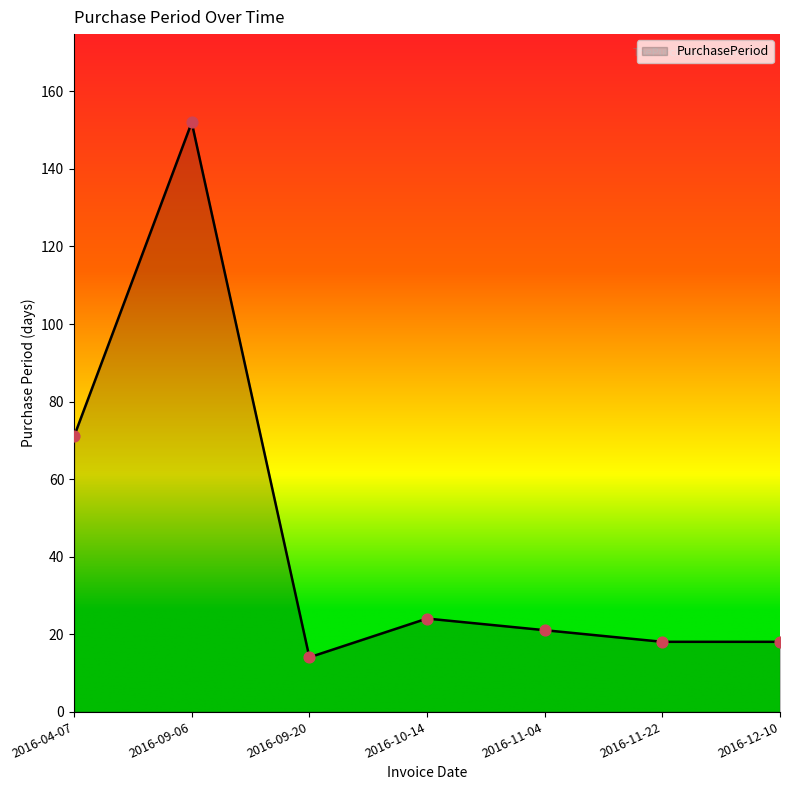

What is the ratio of the value at 2016-12-10 to the value at 2016-09-20?

1.3